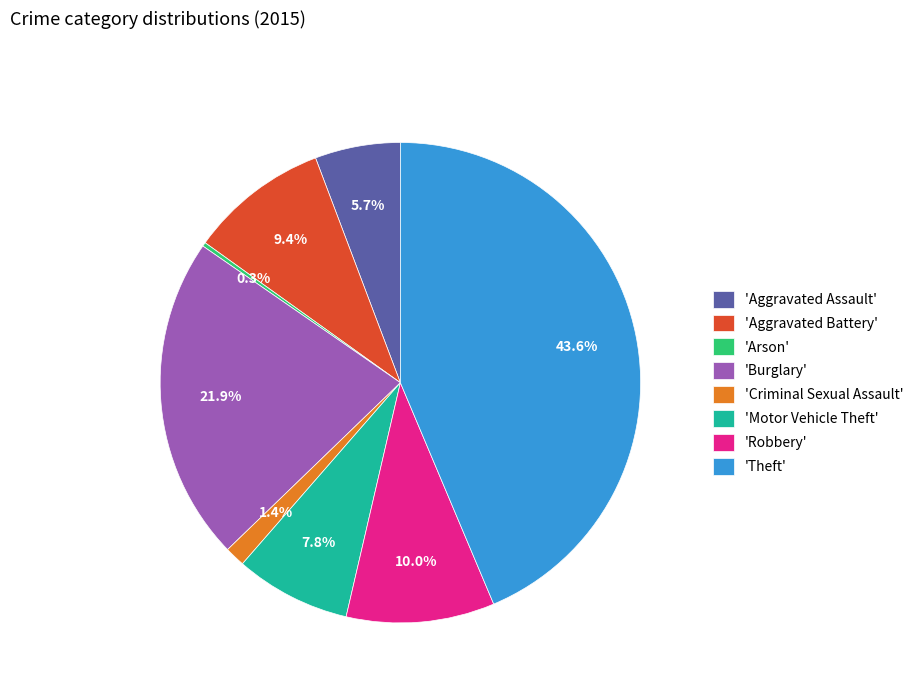

What portion of the pie excludes 'Robbery'?

90.0%